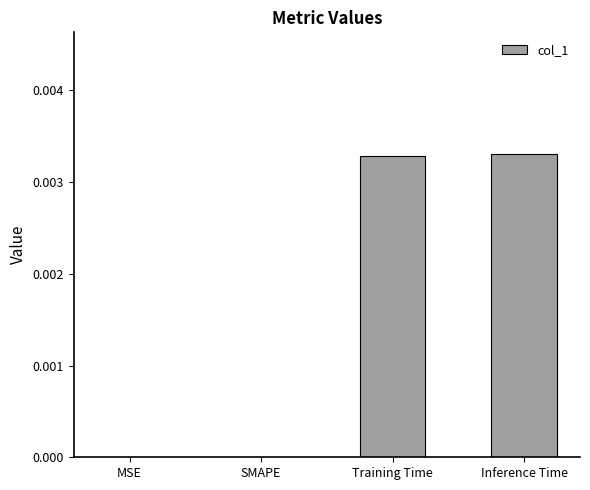

True or false: the data shows 0.0 at SMAPE.

True